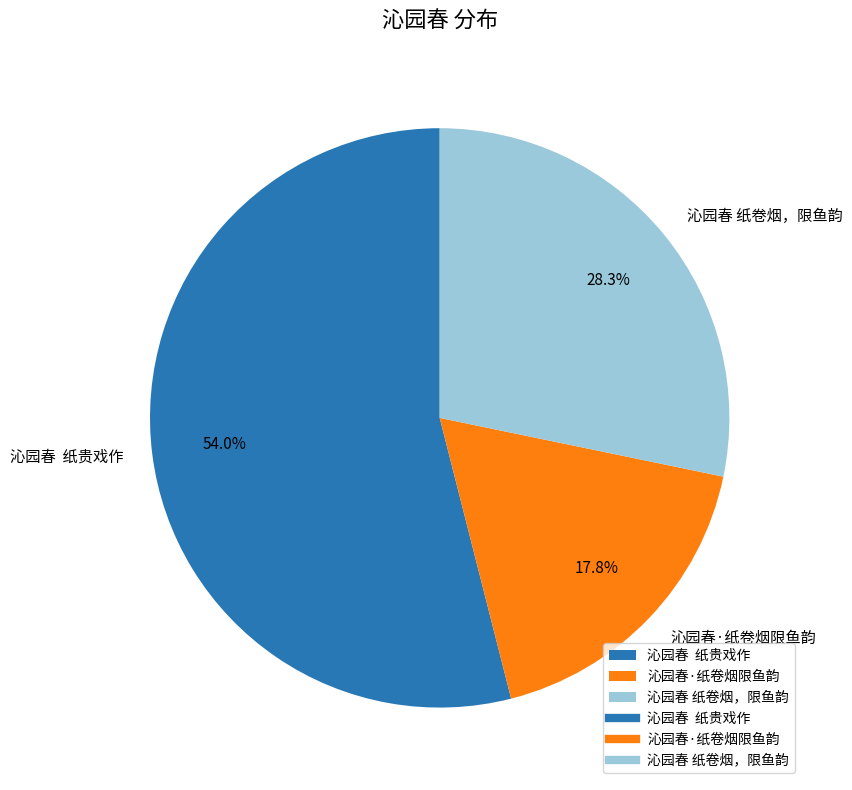

What percentage is NOT represented by 沁园春·纸卷烟限鱼韵?

82.2%